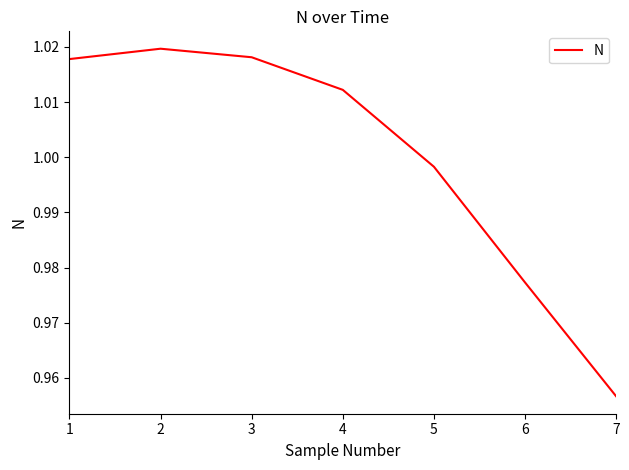

True or false: the data shows 0.2 at 7.

False